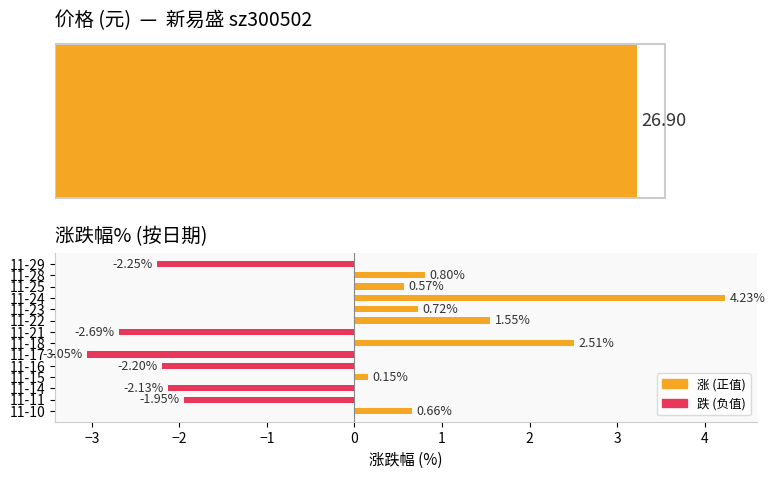

Where is the data nearest to the value 0?

11-15